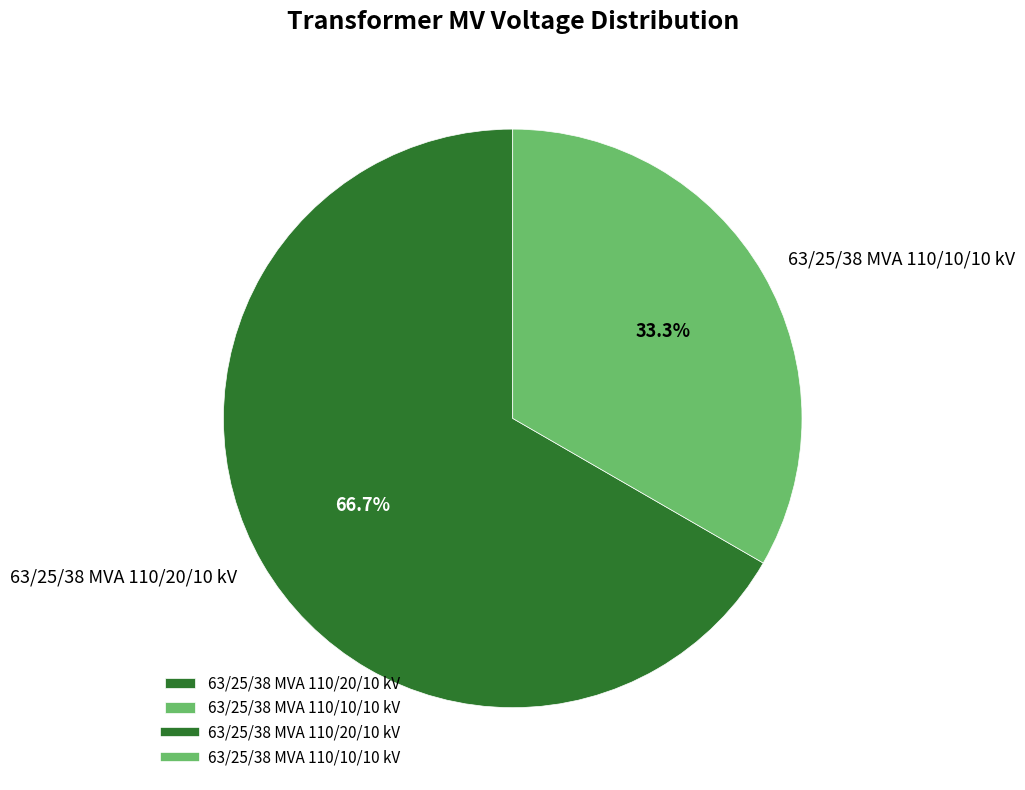

Combined, what portion of the pie is 63/25/38 MVA 110/20/10 kV and 63/25/38 MVA 110/10/10 kV?

100.0%